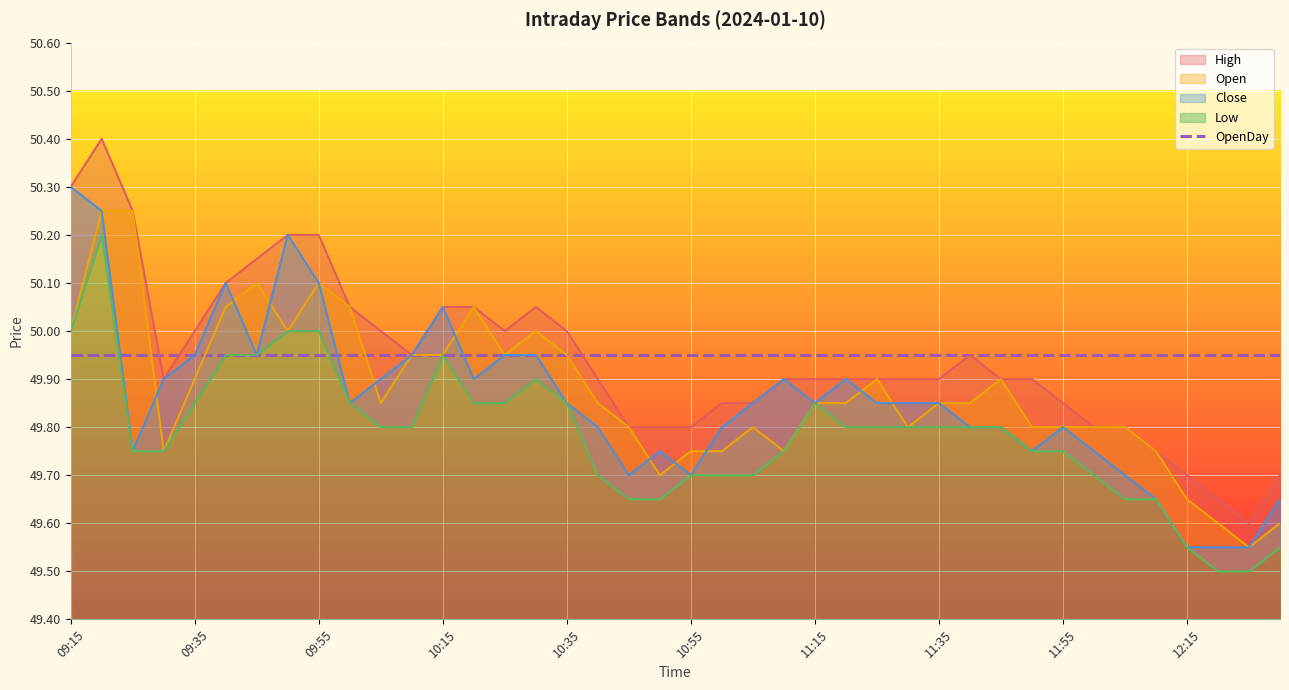

What position from the left is 11:30?

28